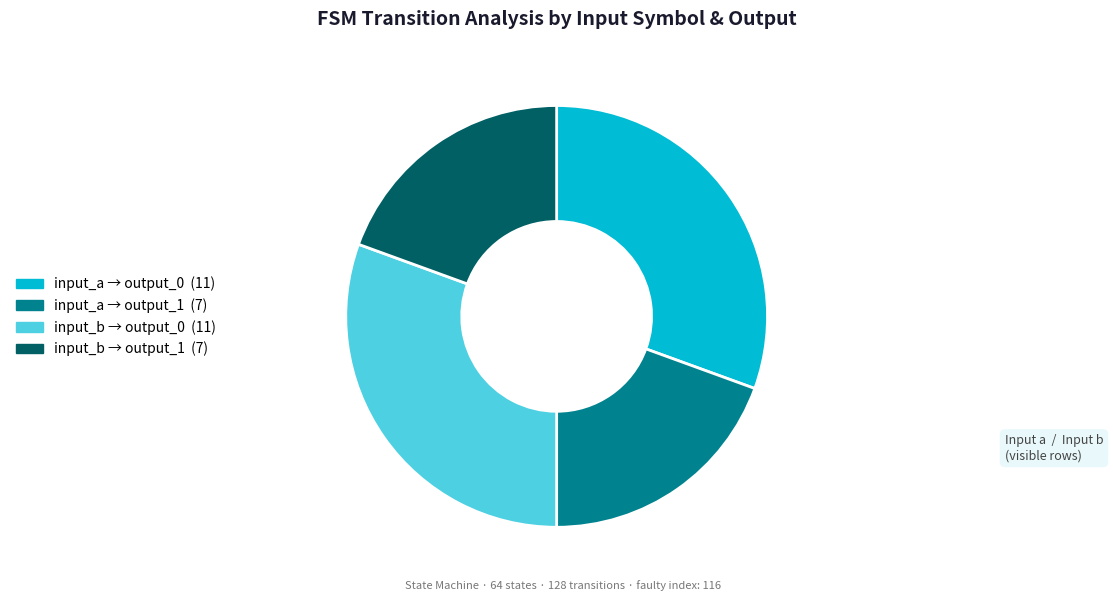

How many slices are in this pie chart?

4